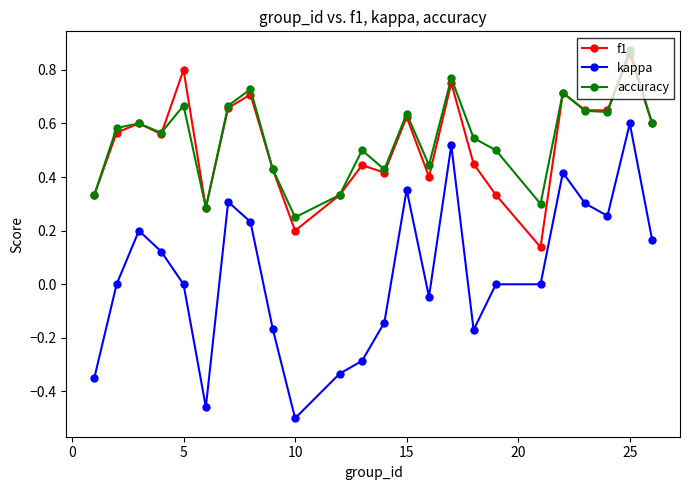

Does the chart have visible grid lines?

No